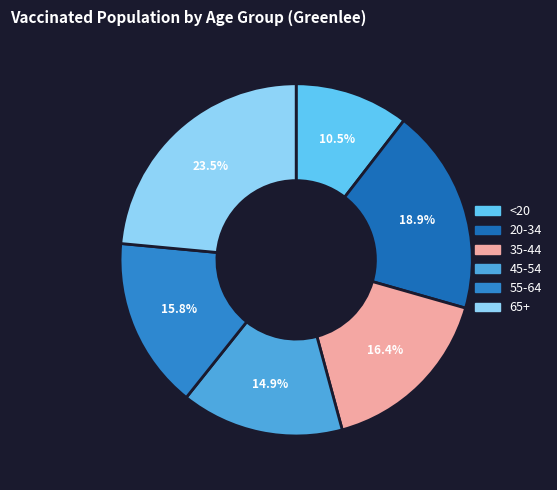

How much of the chart is everything except 20-34?

81.1%